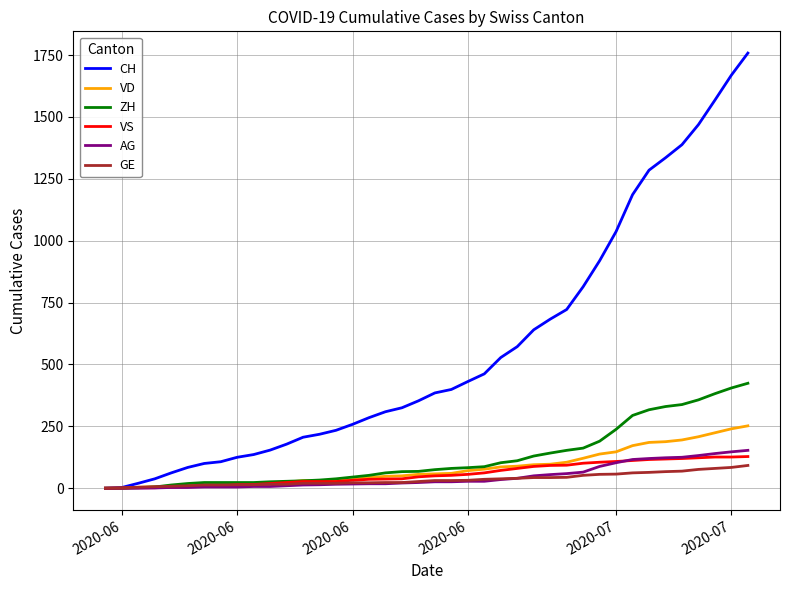

How many lines are shown in the chart?

6